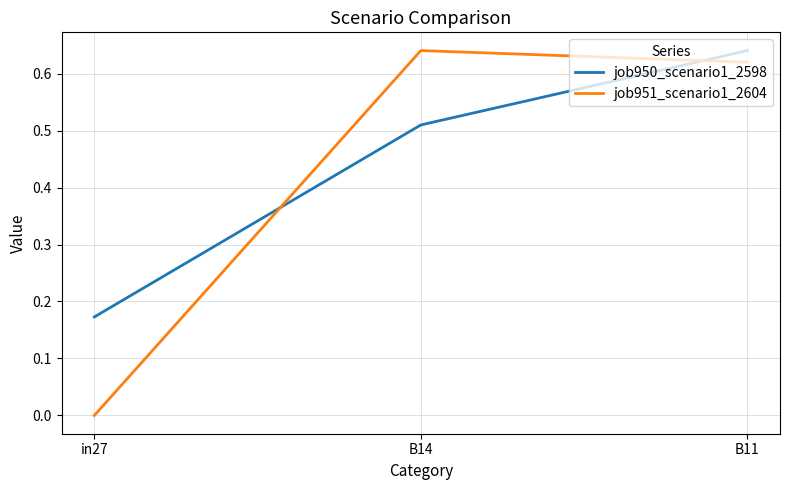

Where is job951_scenario1_2604 nearest to the value 0?

in27